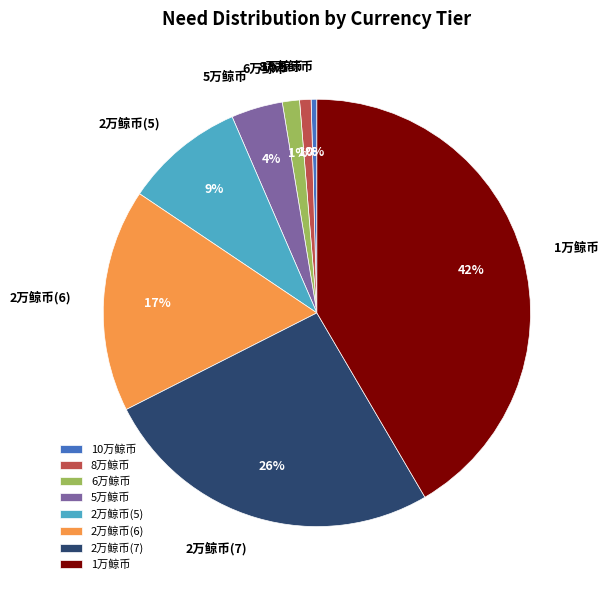

How many slices are in this pie chart?

8